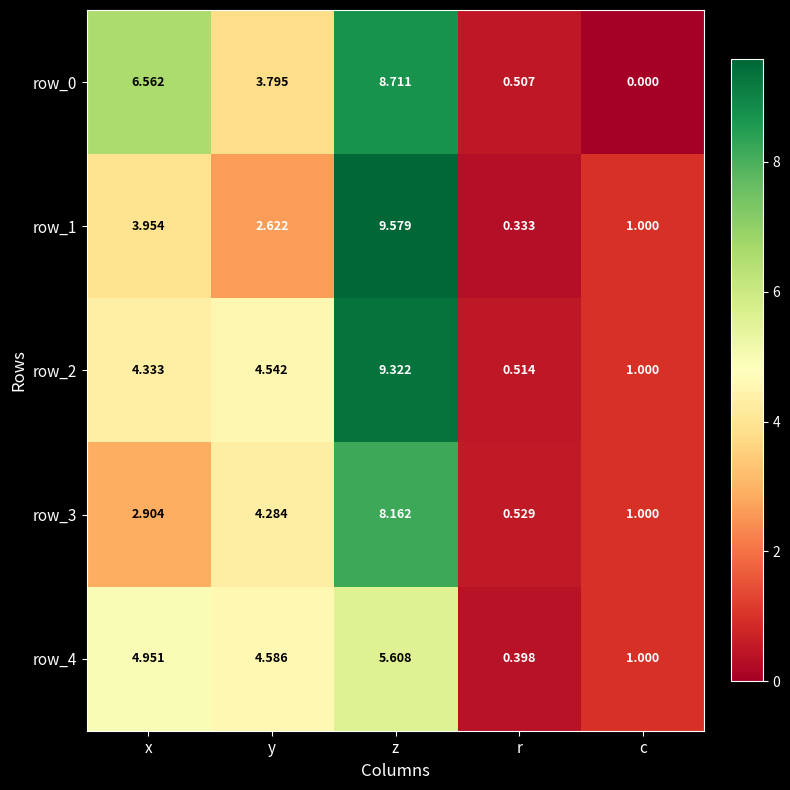

Is it true that row_3 equals 8.2 at z?

True